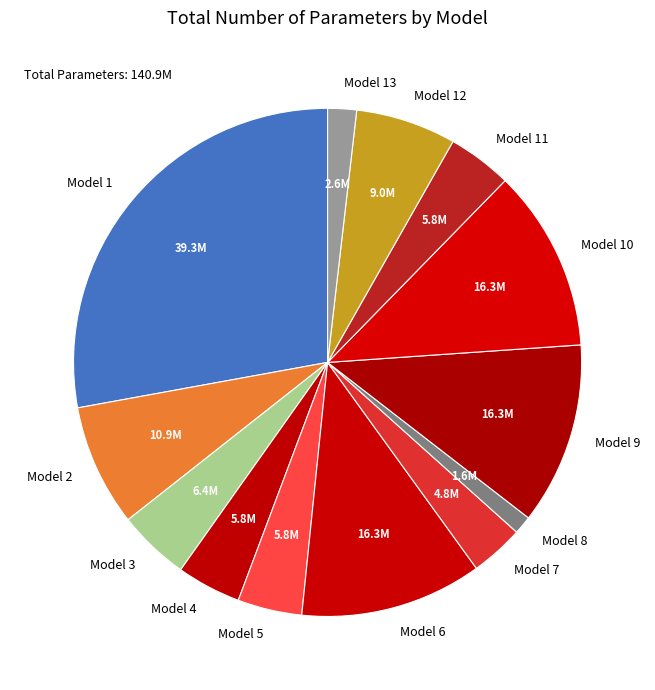

Is the sum of Model 11 and Model 4 greater than half?

No